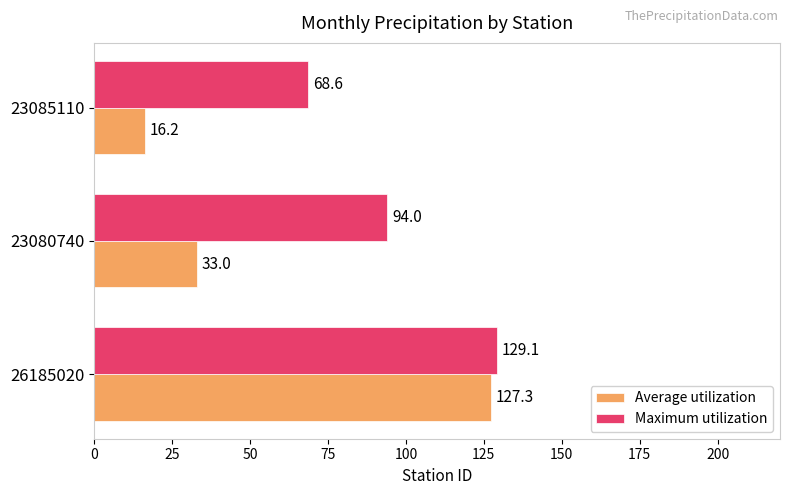

The Average utilization series shows 16.2 at 23085110. True or false?

True